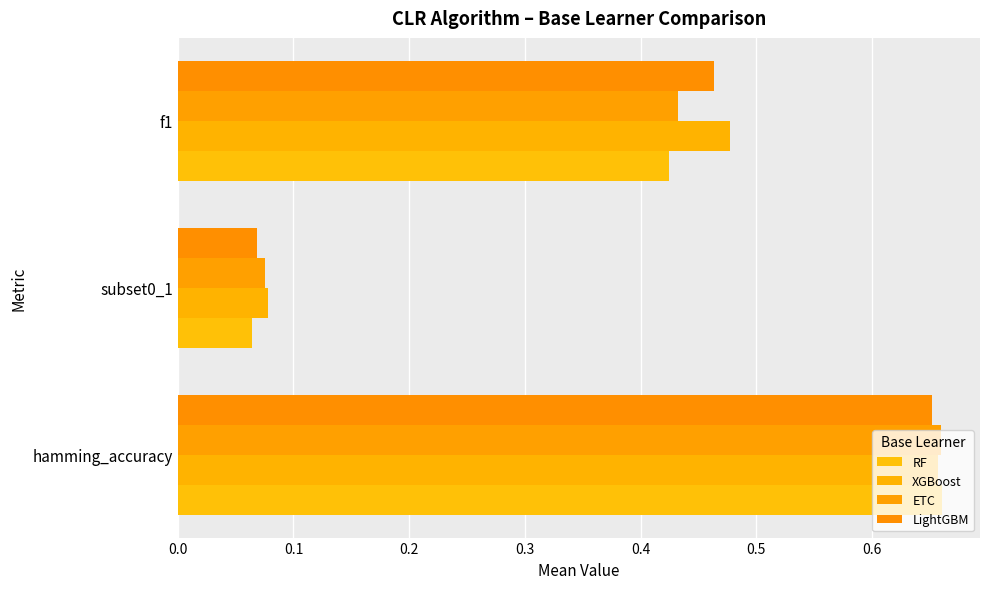

Count the number of categories in the chart.

3